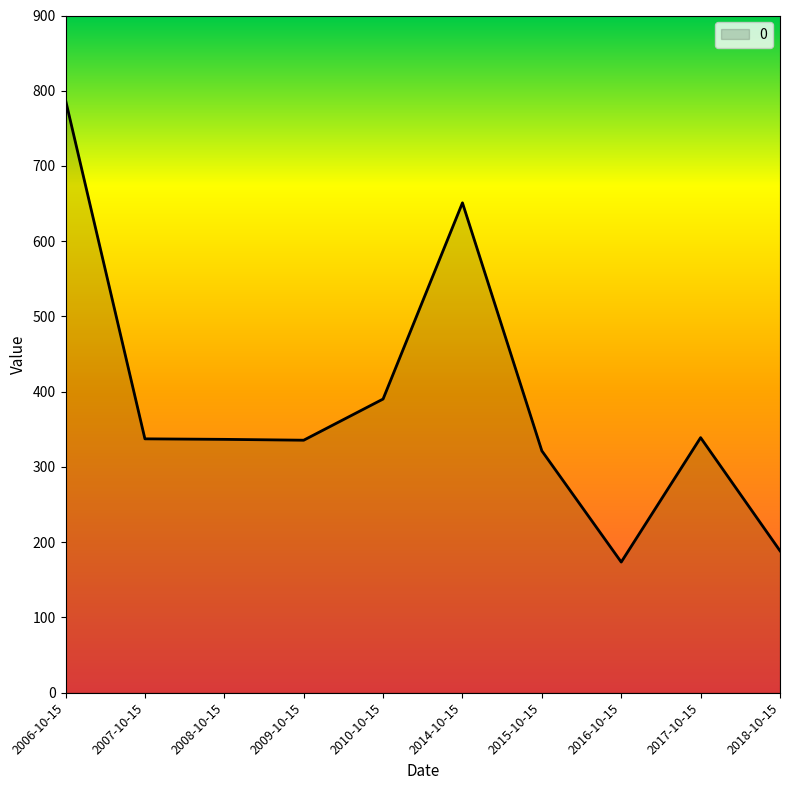

Approximately how many times larger is the value at 2006-10-15 compared to 2014-10-15?

1.2